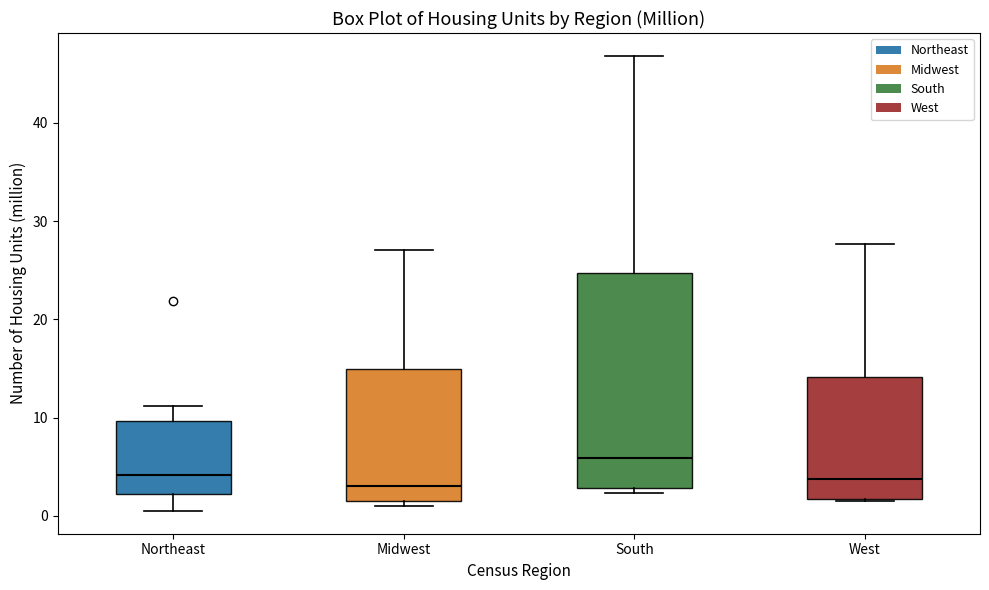

Reading left to right, transcribe this box plot: for each box, give where its median line is, the range the box spans, and where its two whiskers end, as read against the y-axis. The values are not printed on the chart, so give them approximately, as read against the axis.

Northeast: median 4, box 2 to 10, whiskers 1 to 11
Midwest: median 3, box 1 to 15, whiskers 1 (just below the box's lower edge) to 27
South: median 6, box 3 to 25, whiskers 2 to 47
West: median 4, box 2 to 14, whiskers 1 to 28